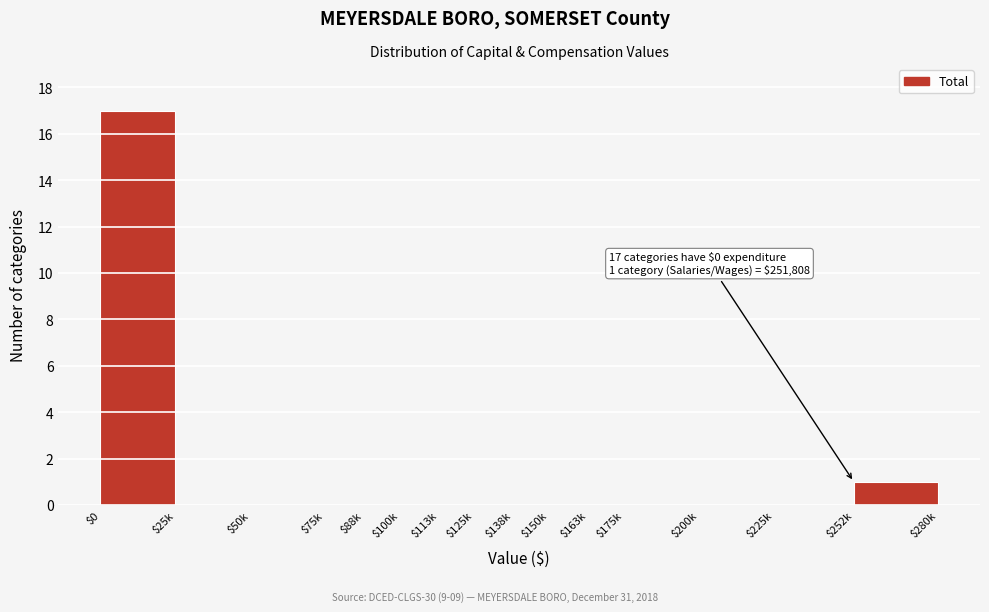

What is the sum of all values?

18